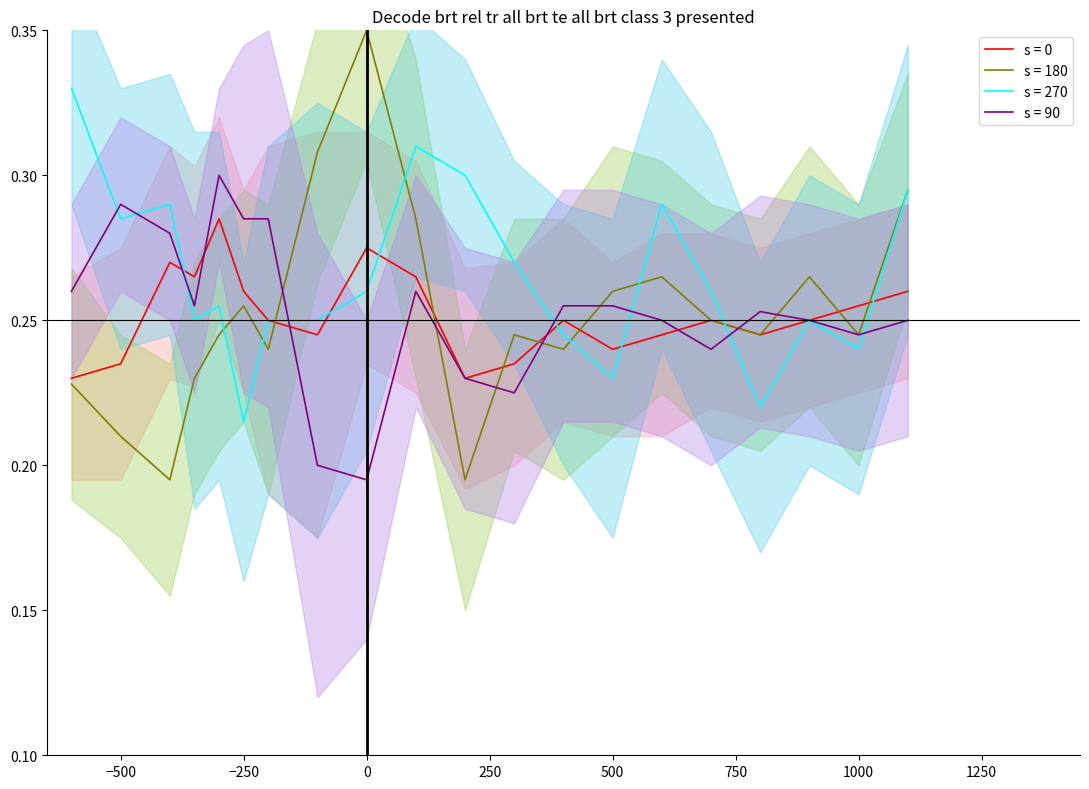

At which label is s = 270 closest to 0?

−250